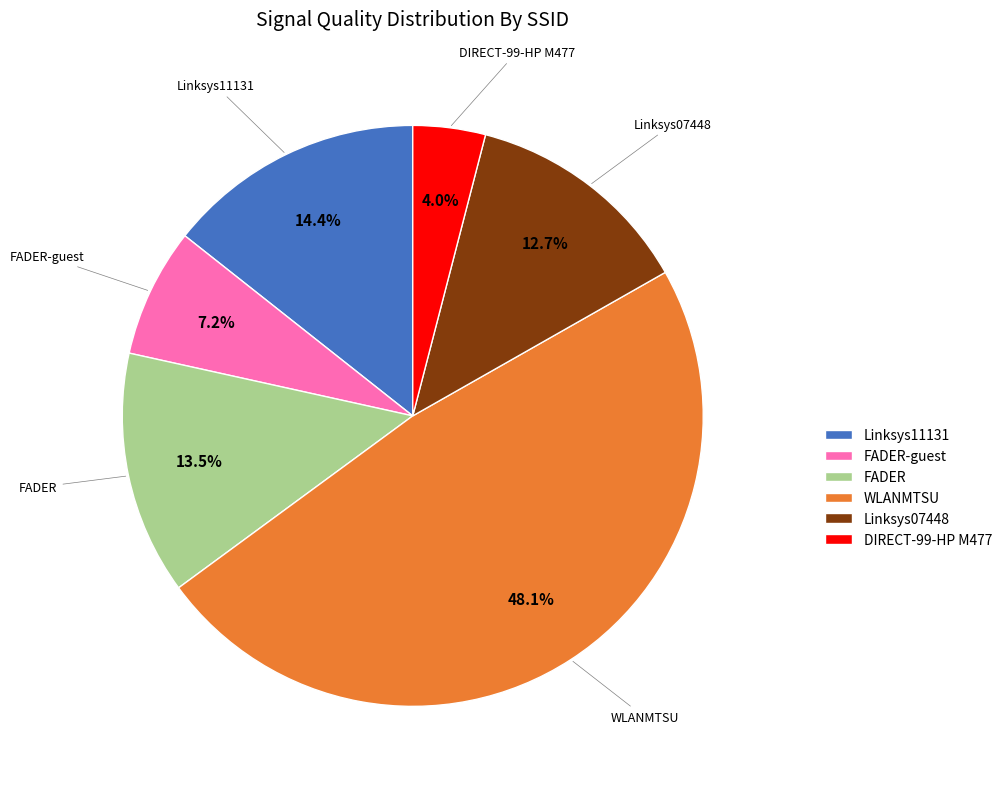

Combined, what portion of the pie is WLANMTSU and DIRECT-99-HP M477?

52.2%